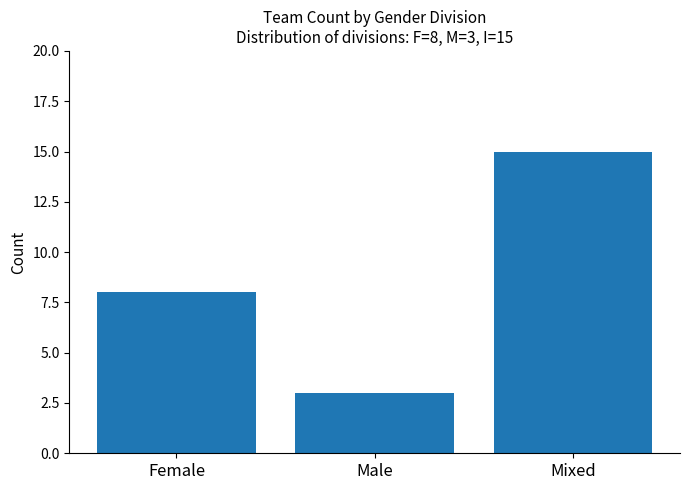

How many bars are there in total?

3